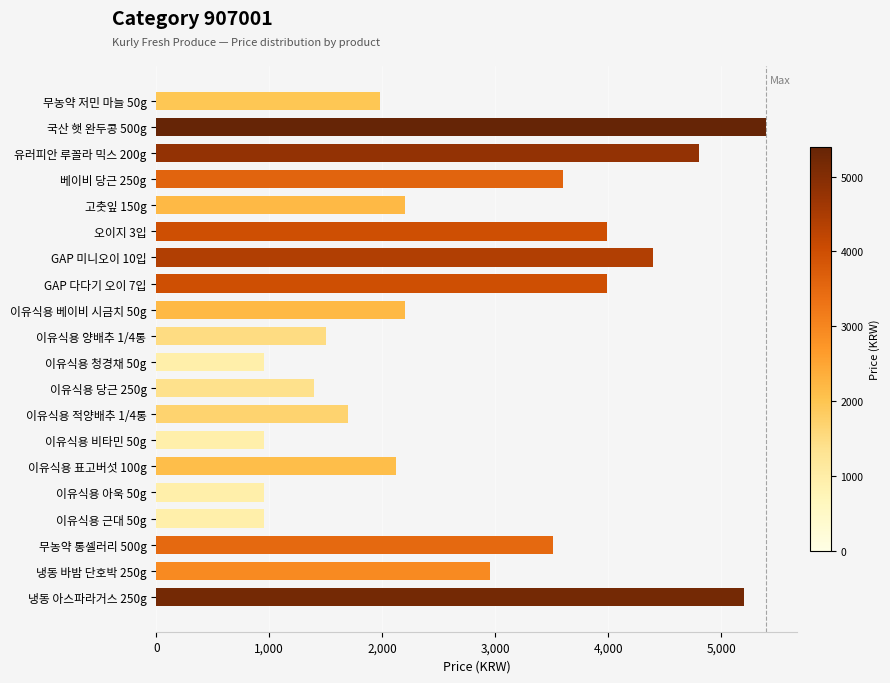

What is the ratio of the value at 고춧잎 150g to the value at 이유식용 청경채 50g?

2.3